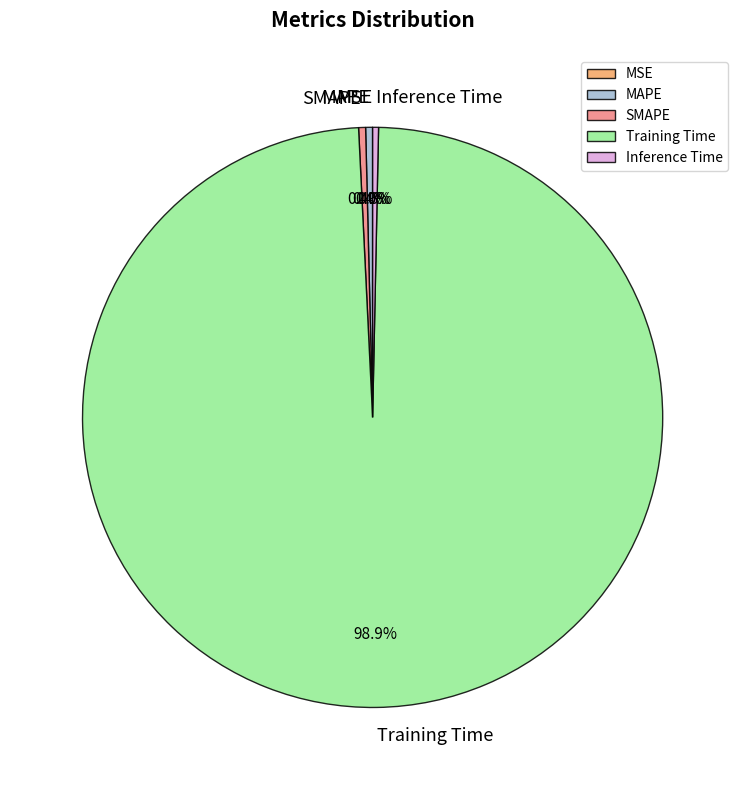

What portion of the pie excludes SMAPE?

99.6%